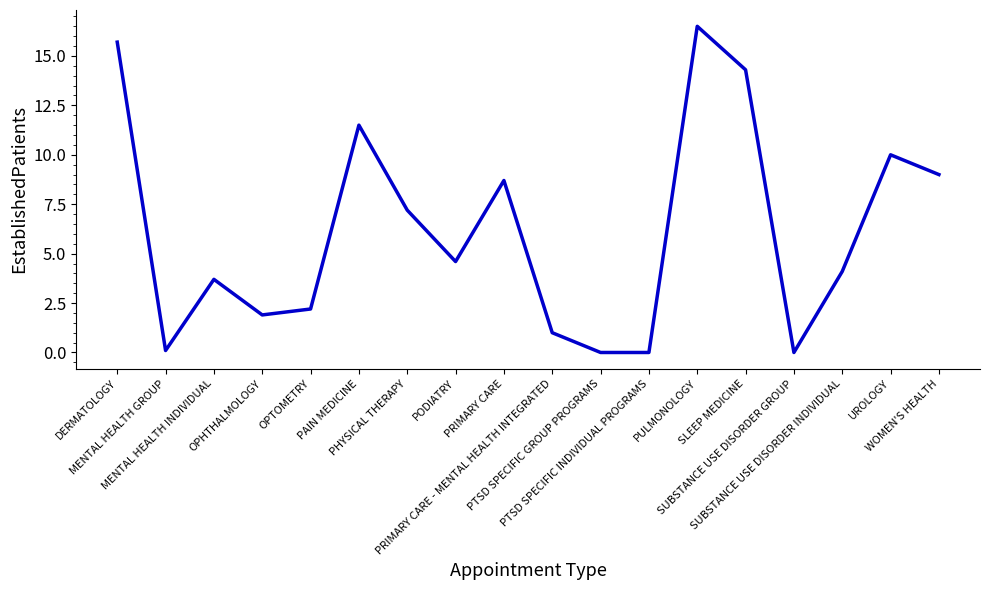

At which category does the chart reach its peak across all series?

PULMONOLOGY